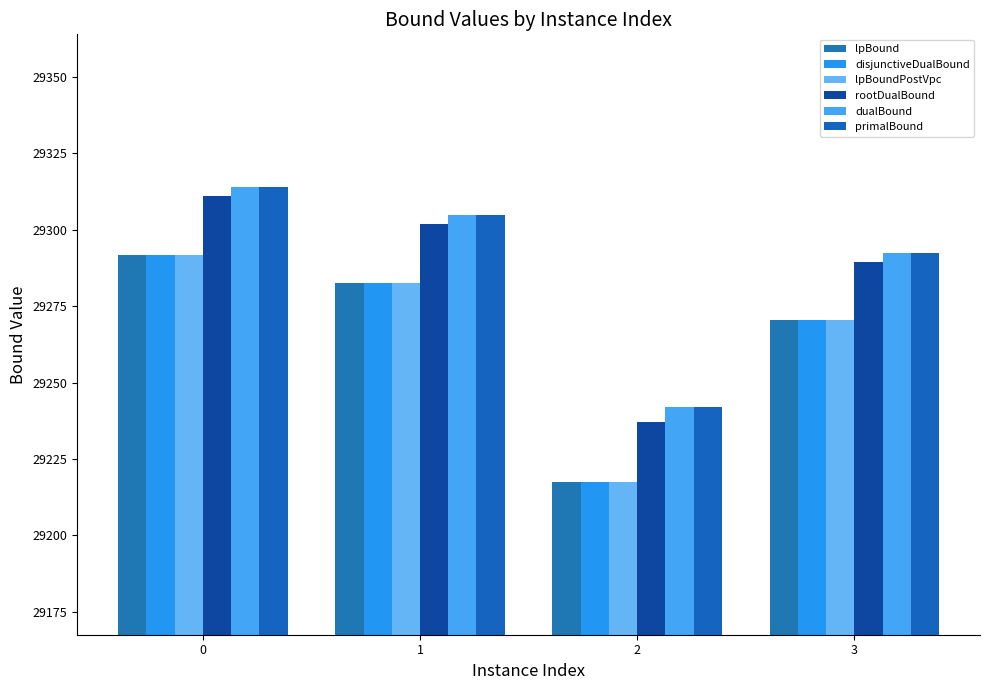

Does the chart contain any negative values?

No